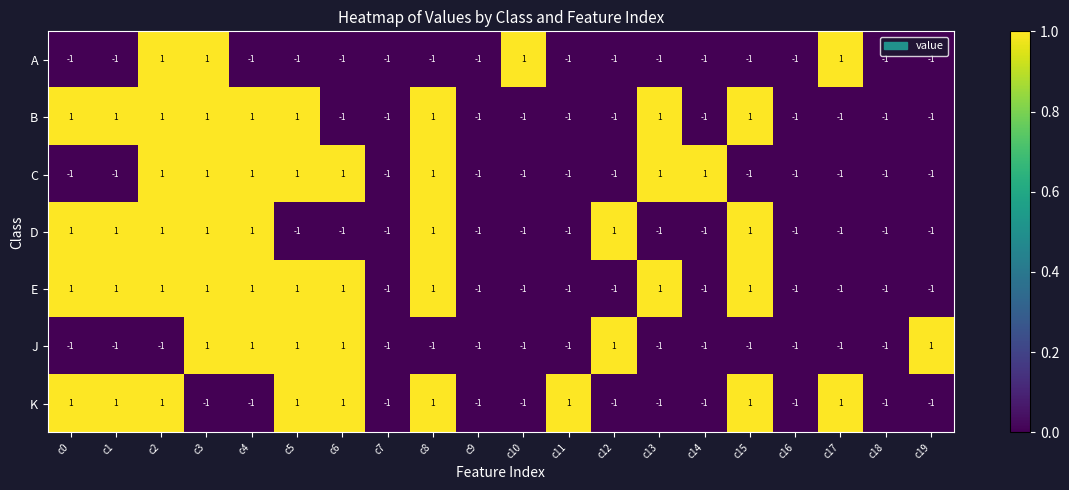

How many distinct data groups are displayed?

7